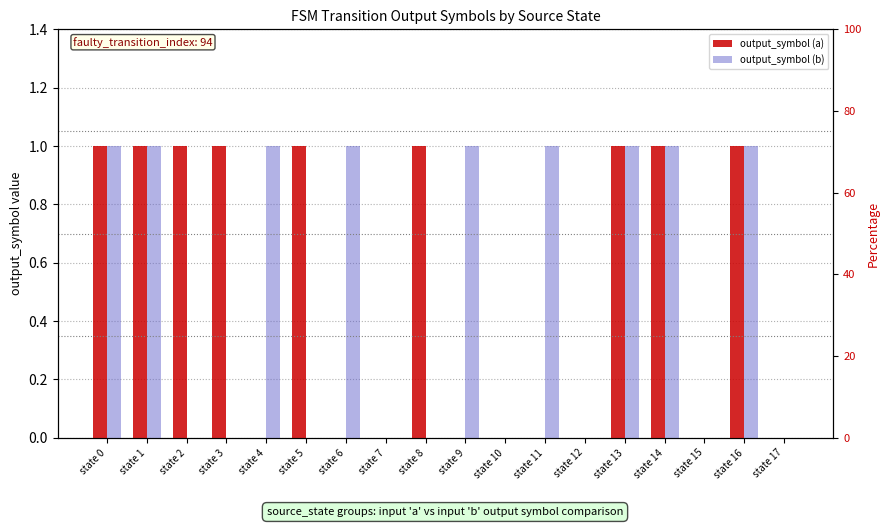

What is the difference between the maximum and minimum values in the output_symbol (b) series?

1